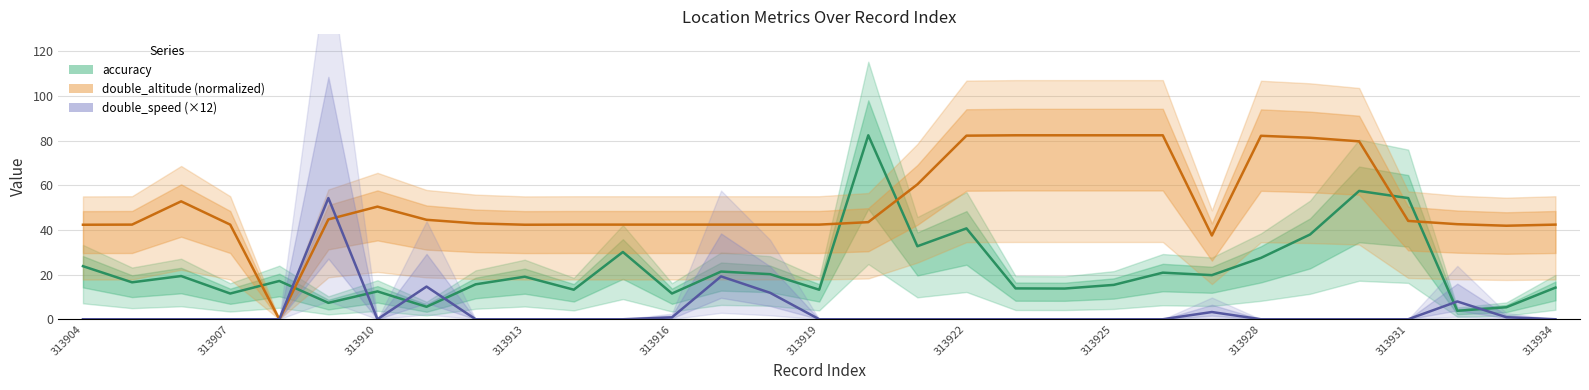

True or false: double_speed (×12) has more than 0 interior local peaks.

True